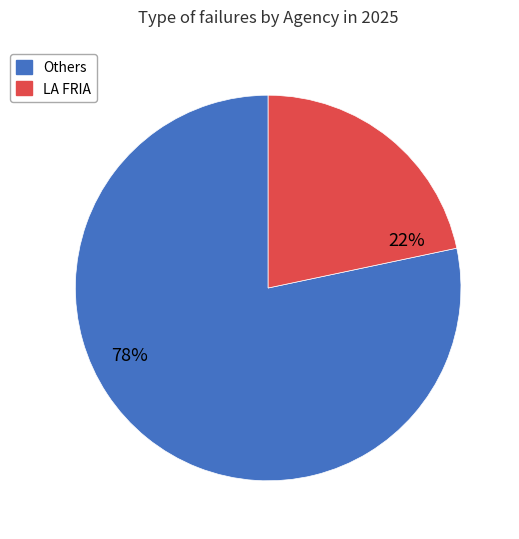

Is there any slice that represents more than half of the pie?

Yes